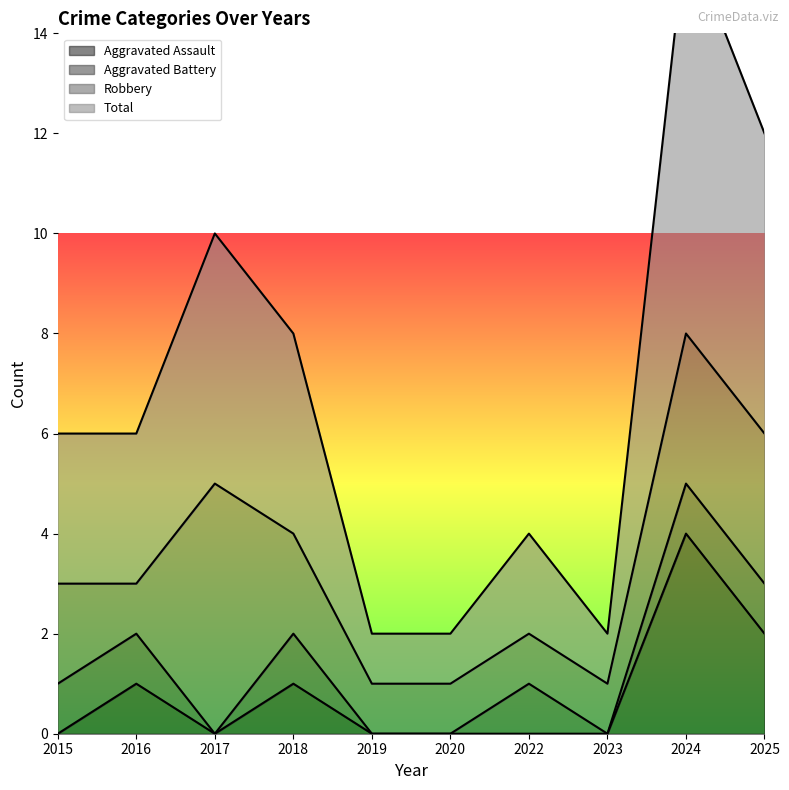

True or false: Total and Aggravated Assault cross at least once.

False